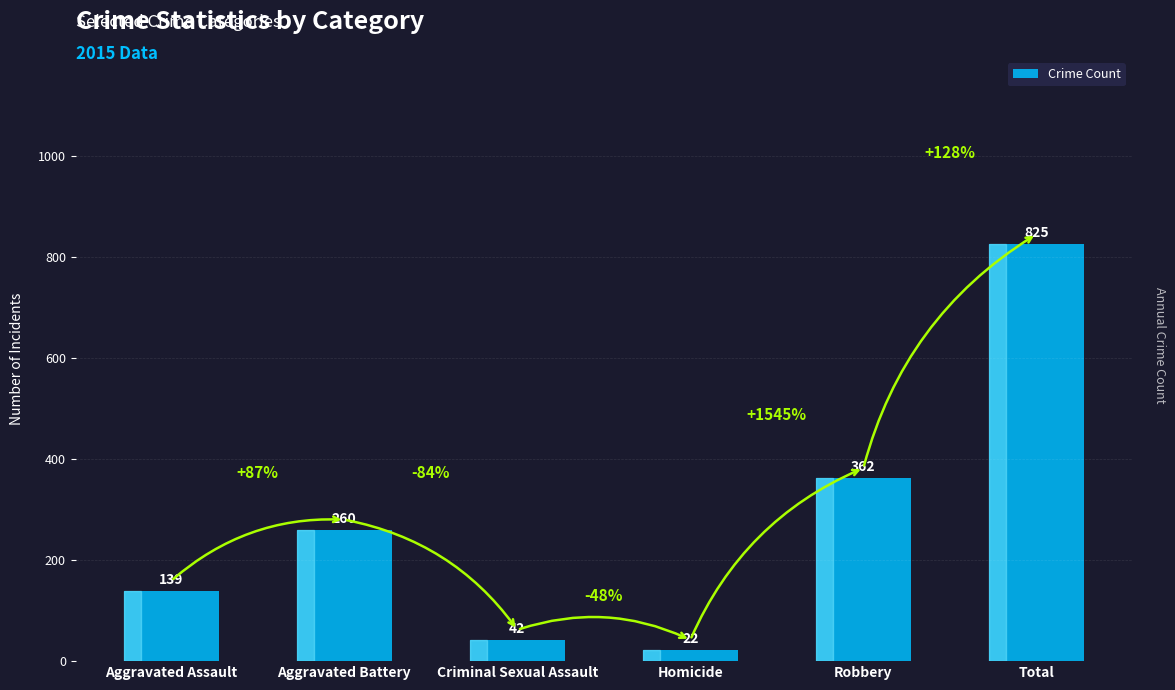

What is the sum of the values at Robbery and Aggravated Assault?

501